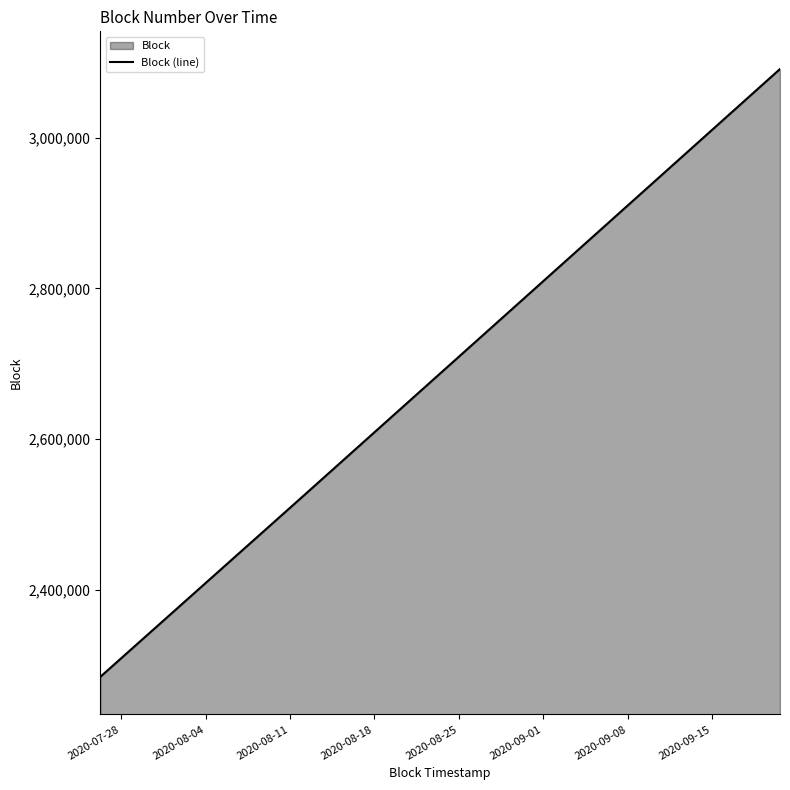

What is the value of the 9th point from the left?

2363616